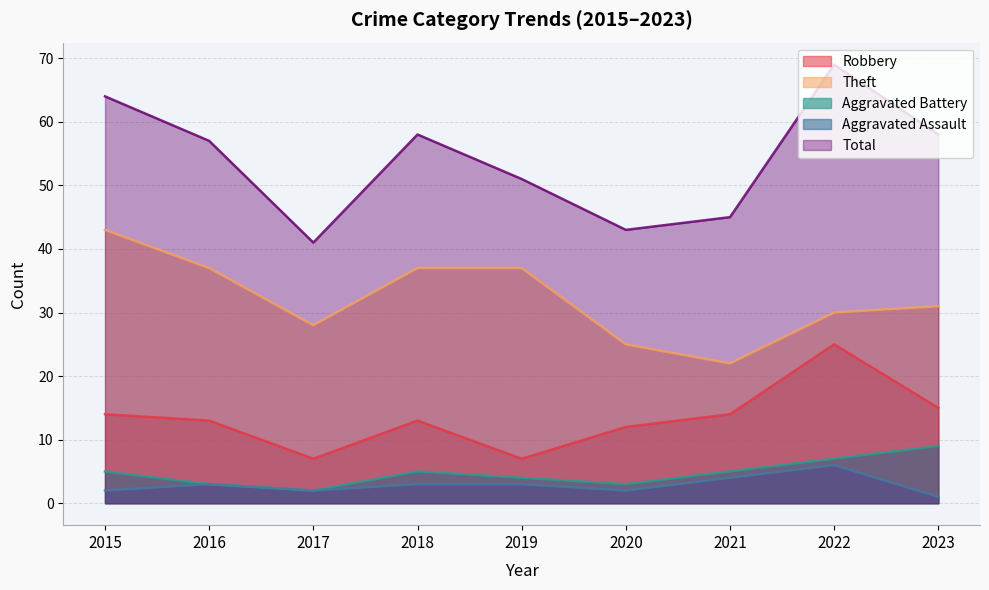

Where is the first local maximum for Aggravated Battery?

2018